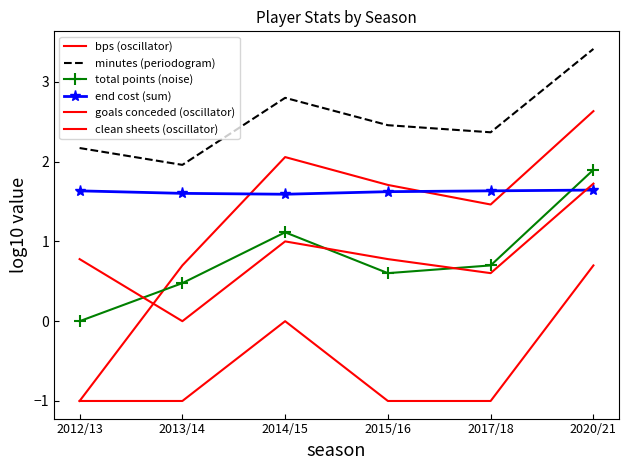

Where does the bps (oscillator) series first go above 1?

2014/15